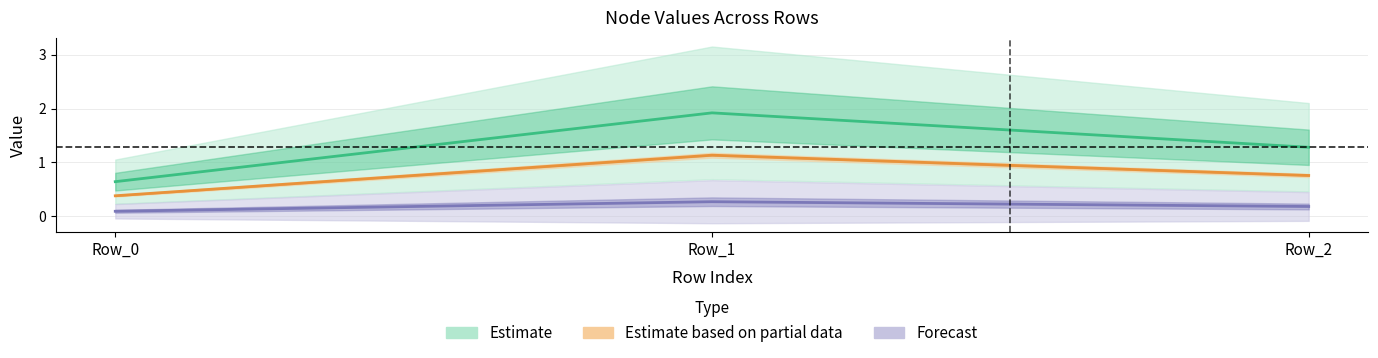

What is the value of the Estimate based on partial data point at the 1st from the left?

0.4